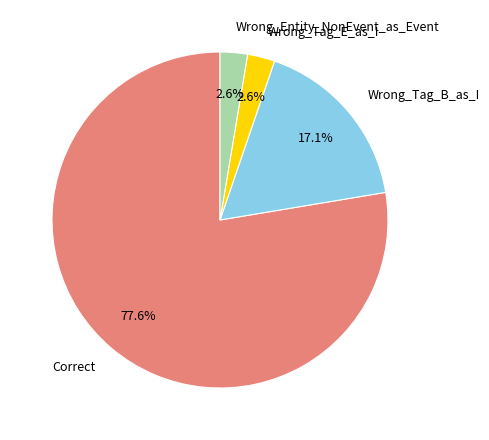

Does Wrong_Entity_NonEvent_as_Event account for over 50% of the chart?

No